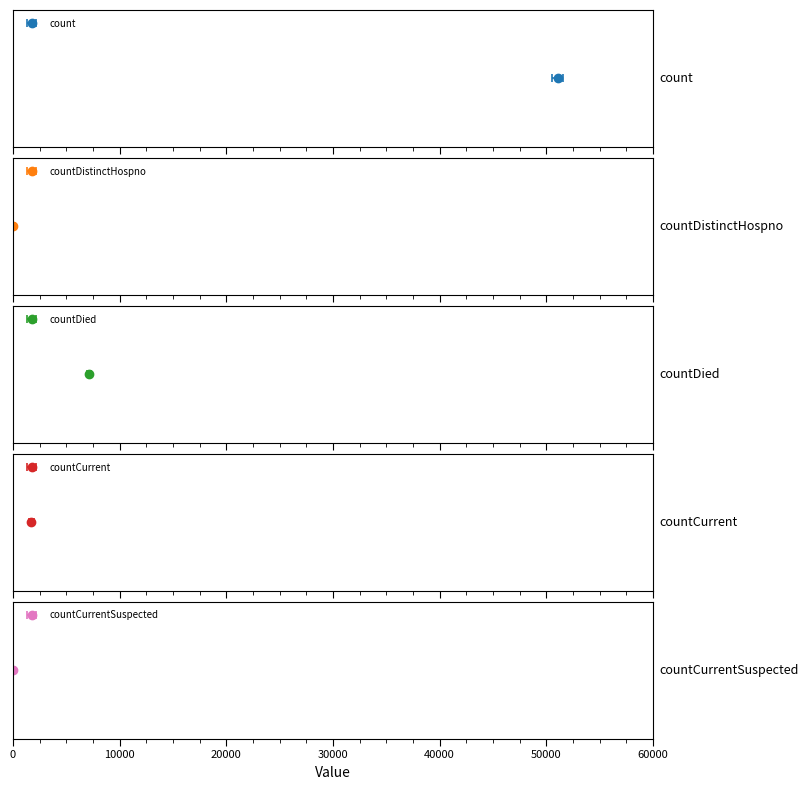

How many positive values are there?

3